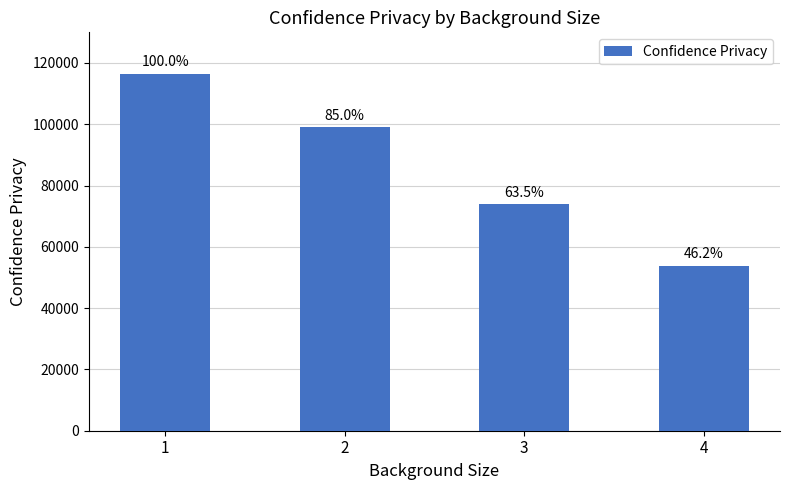

Reading left to right, list all the values displayed in this chart.

116447.0	98991.8	73890.6	53839.8